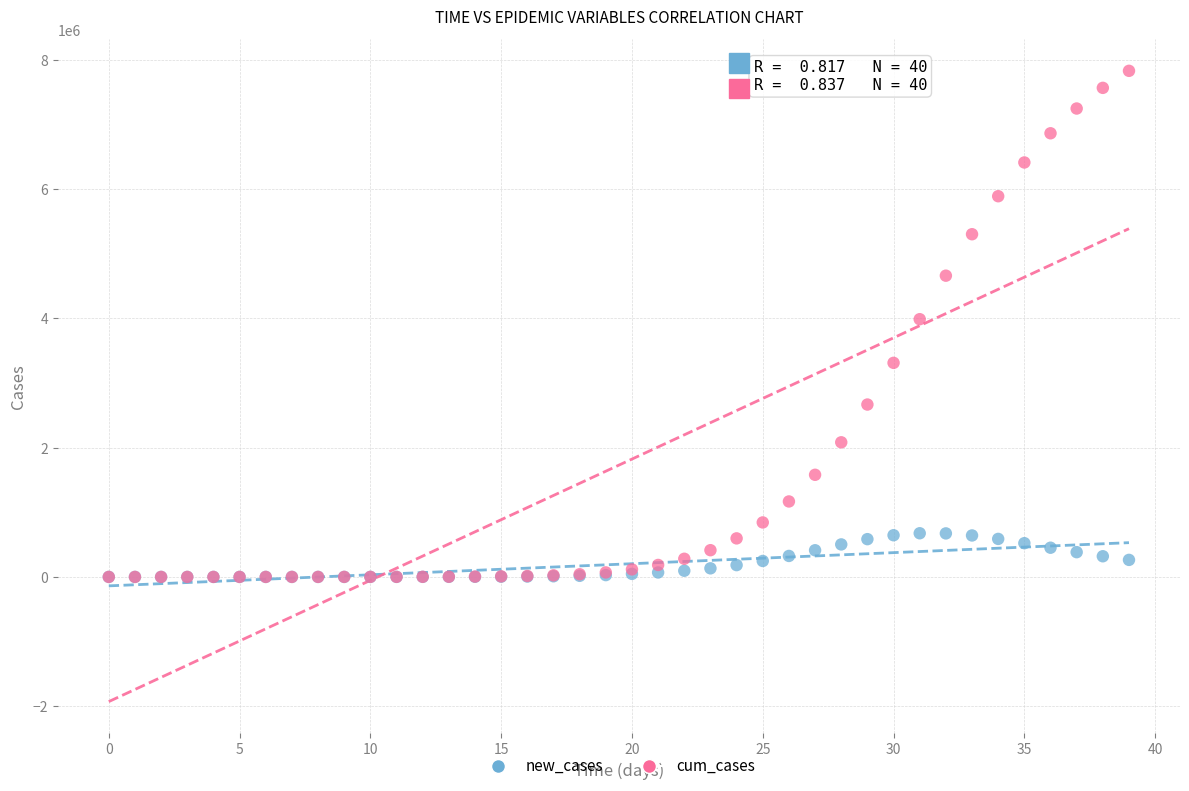

Which series contains the highest Y value?

cum_cases